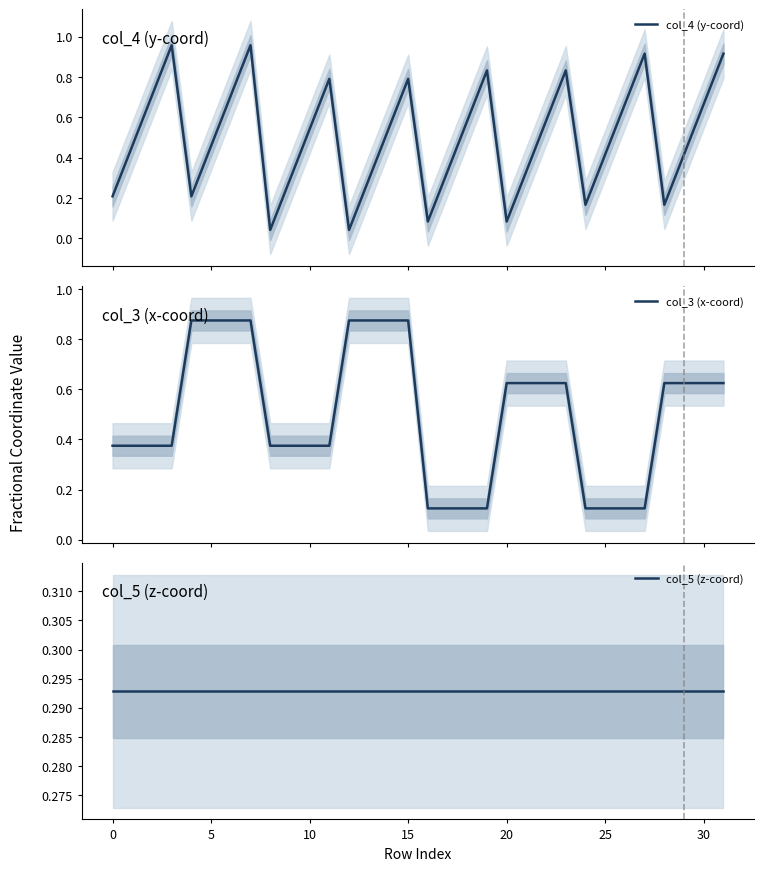

What is the greatest value displayed?

1.0